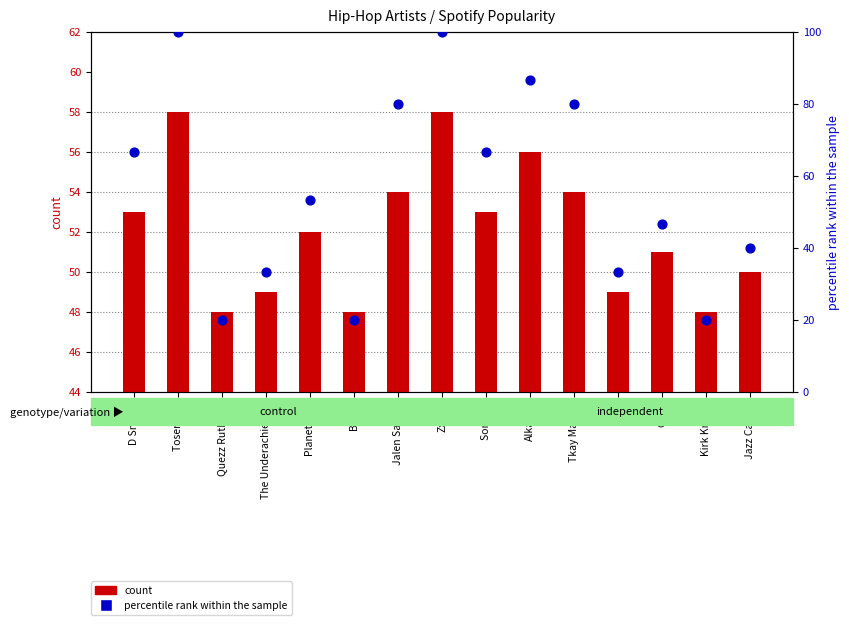

At how many categories does at least one series exceed 25?

15